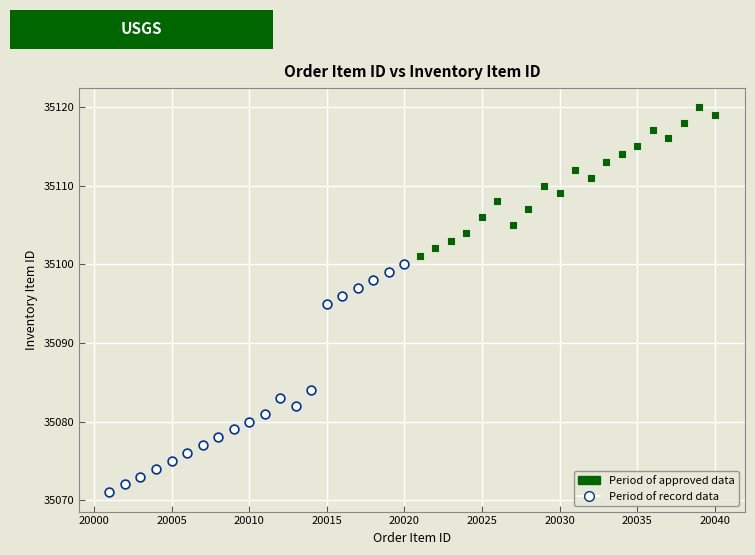

Which series reaches the maximum Y coordinate?

Period of approved data